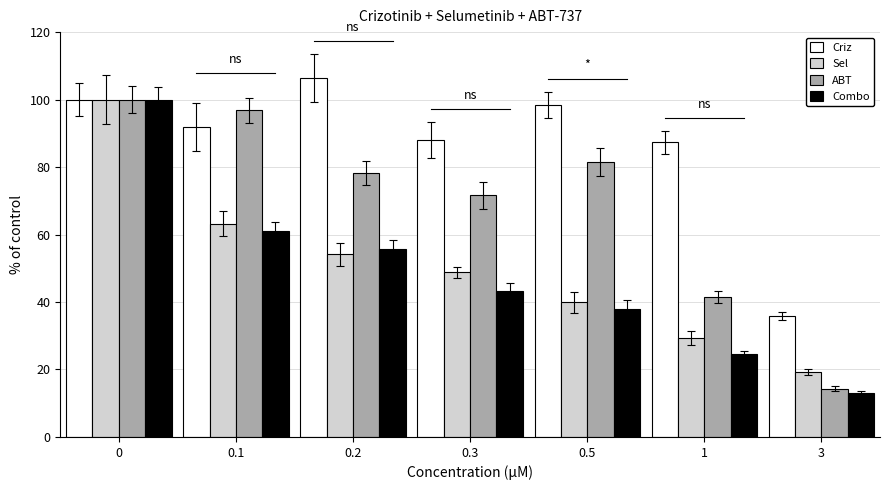

What is the average value of the Sel series?

50.6